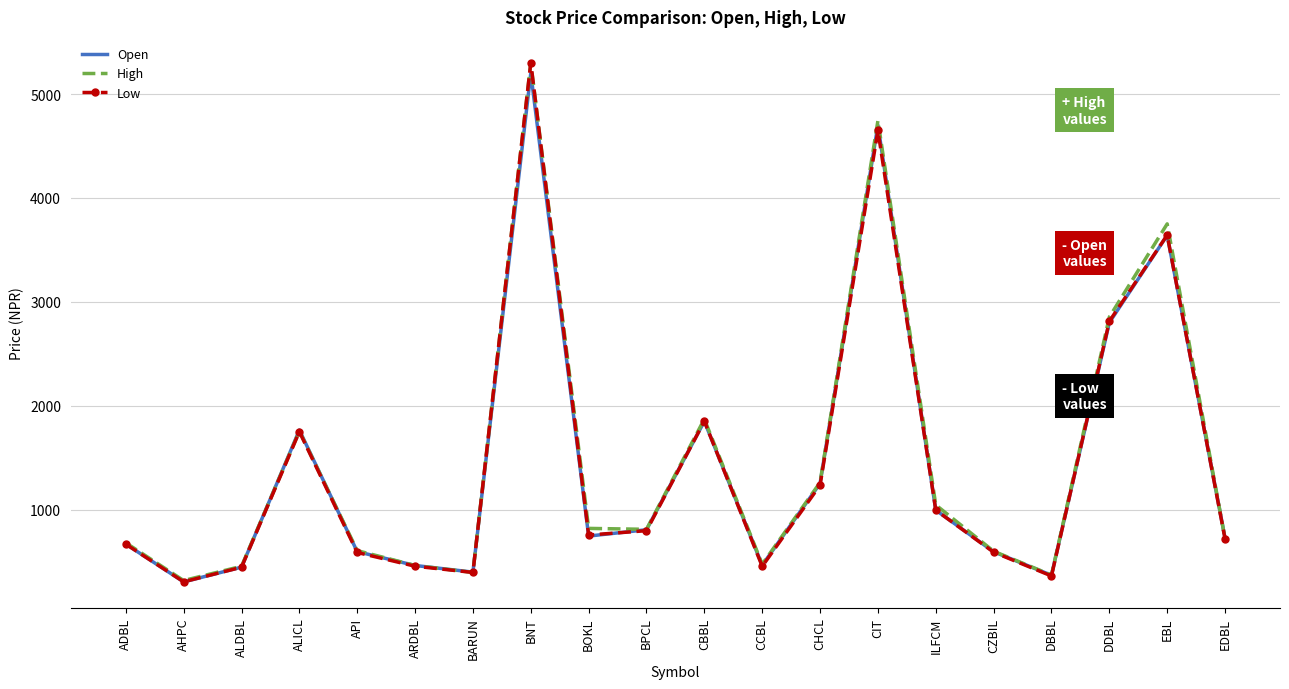

What is the sum of all Low values?

28765